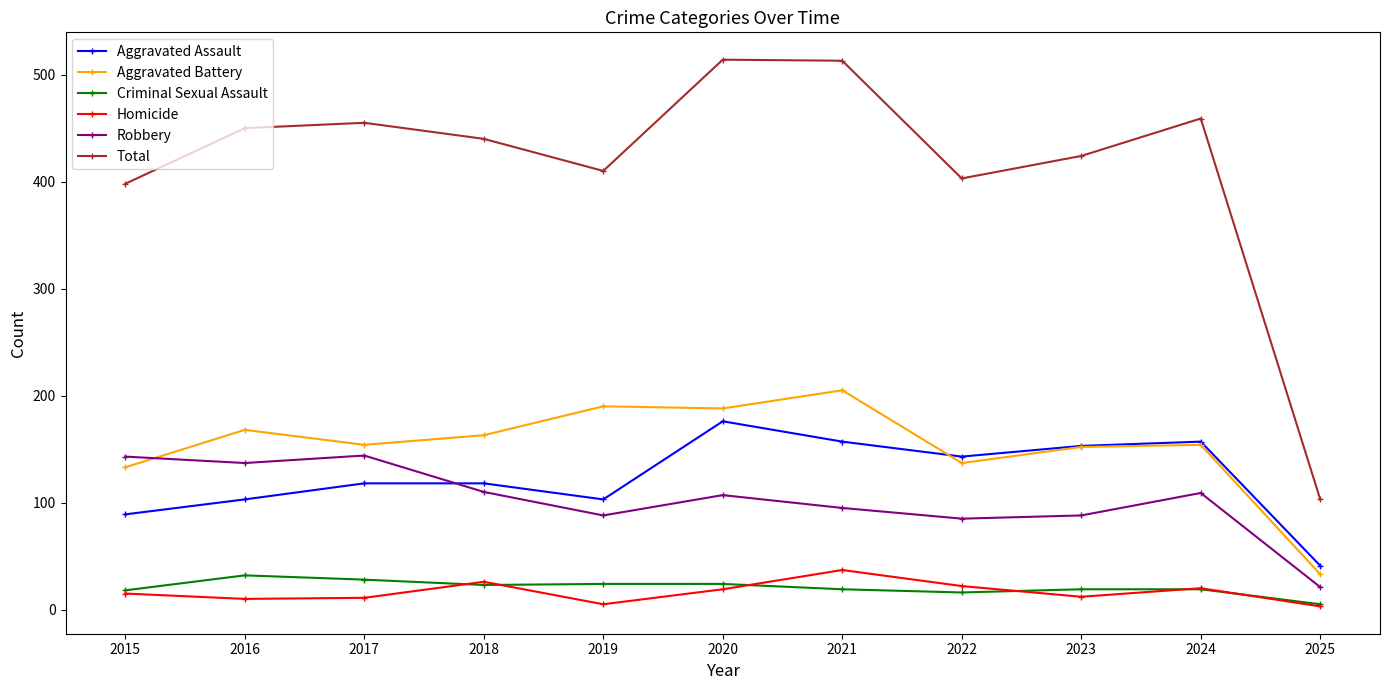

What value does the Robbery series have at 2022?

85